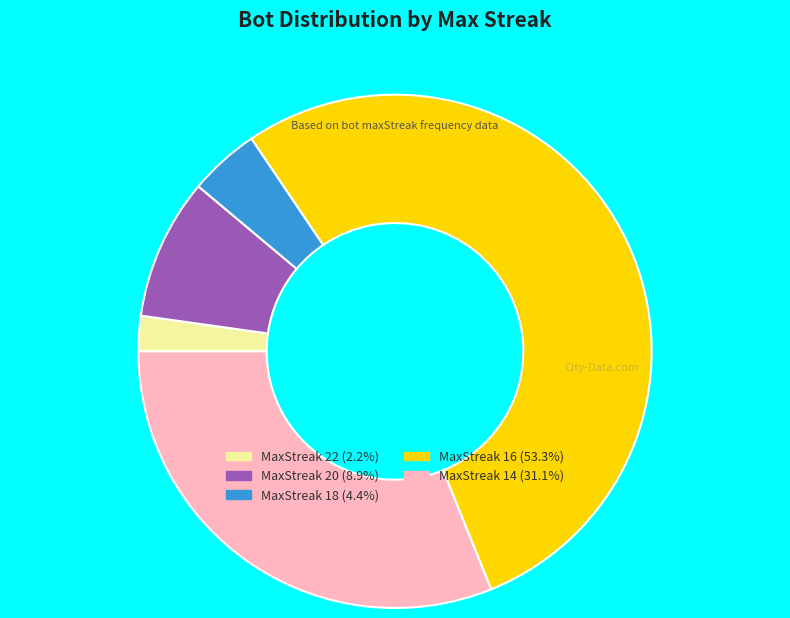

Does any single category account for the majority?

Yes